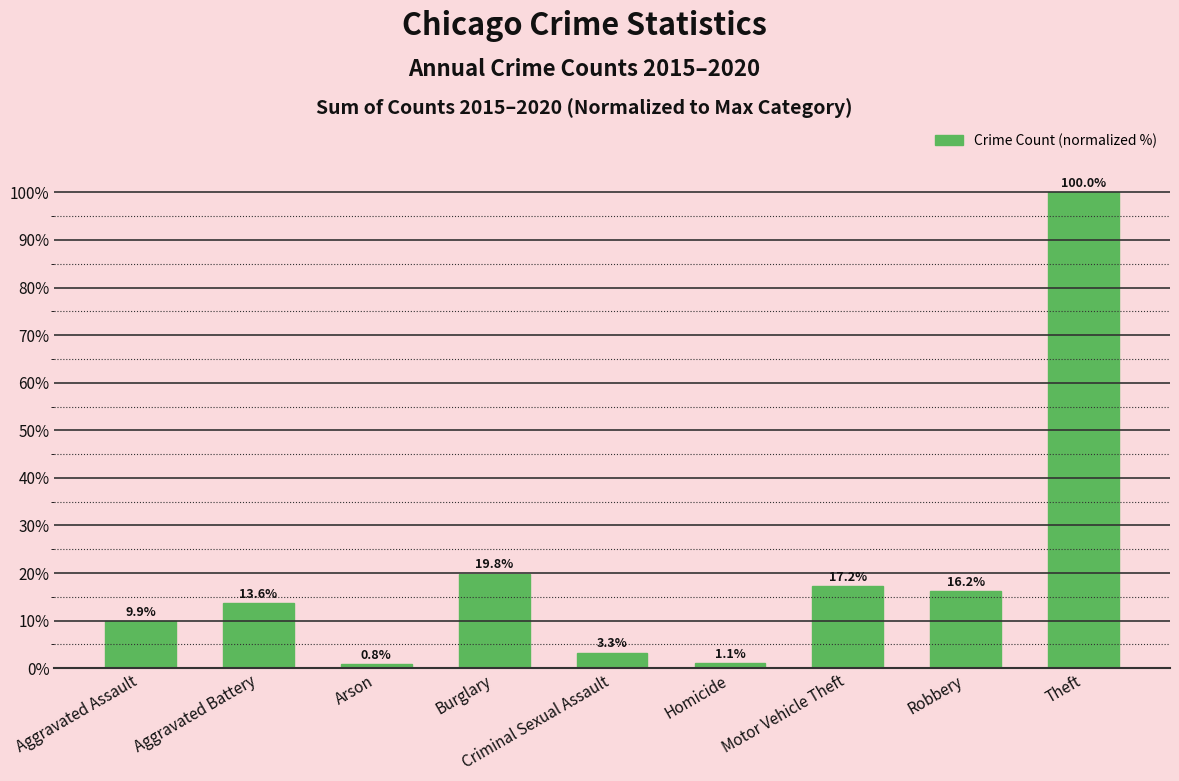

Which has a higher value, Criminal Sexual Assault or Homicide?

Criminal Sexual Assault